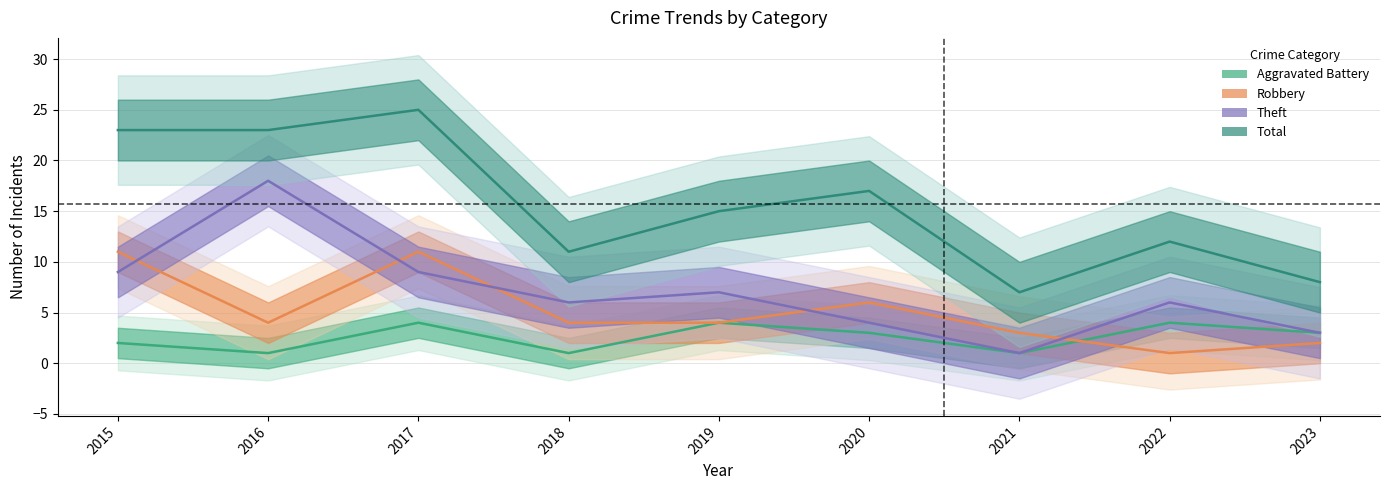

After their last crossing, which series has the higher values: Robbery or Theft?

Theft